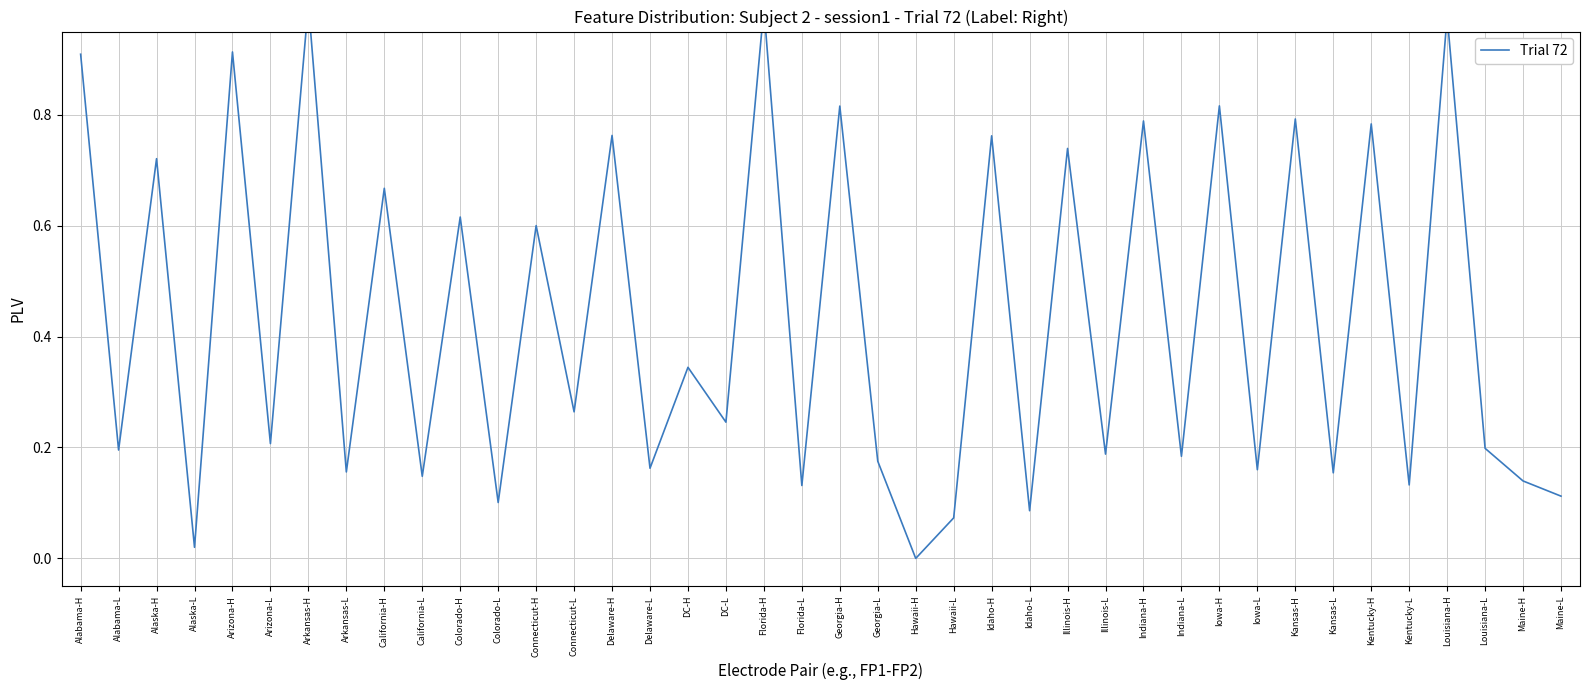

How many points are higher than both their immediate neighbors (excluding endpoints)?

17